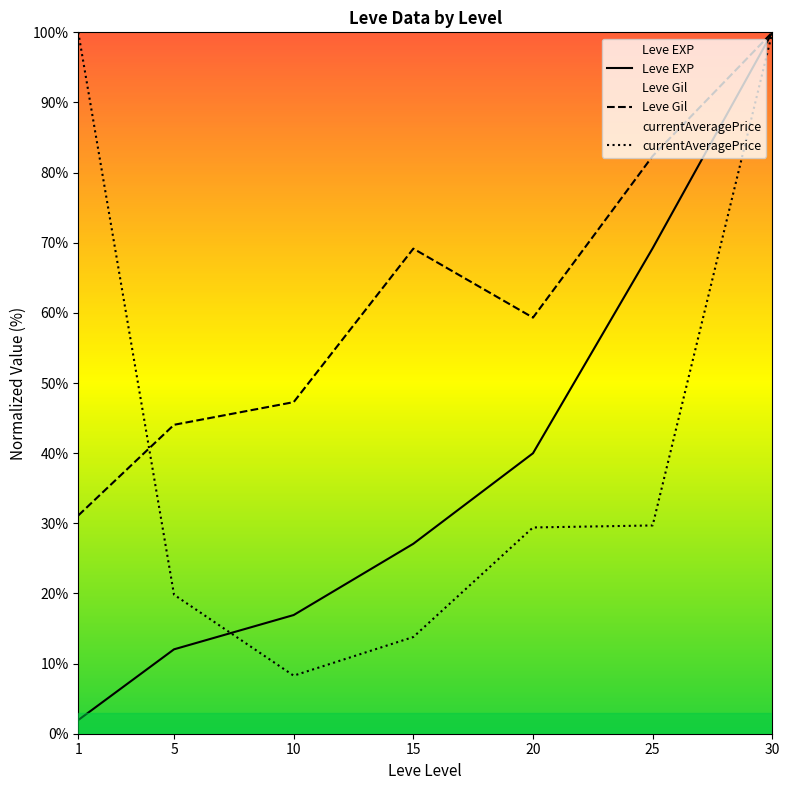

At which category is the sum across all series the highest?

30